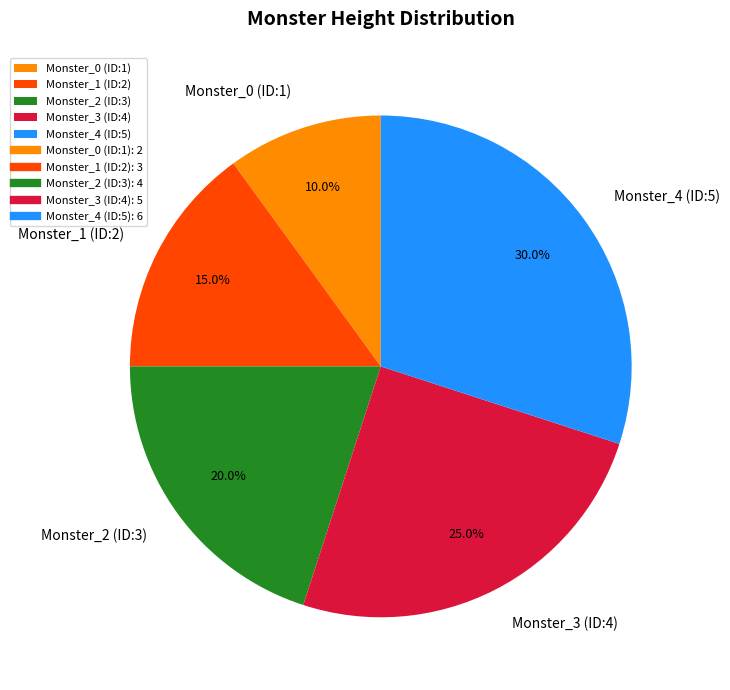

To the nearest percent, what portion does Monster_3 (ID:4) represent?

25%